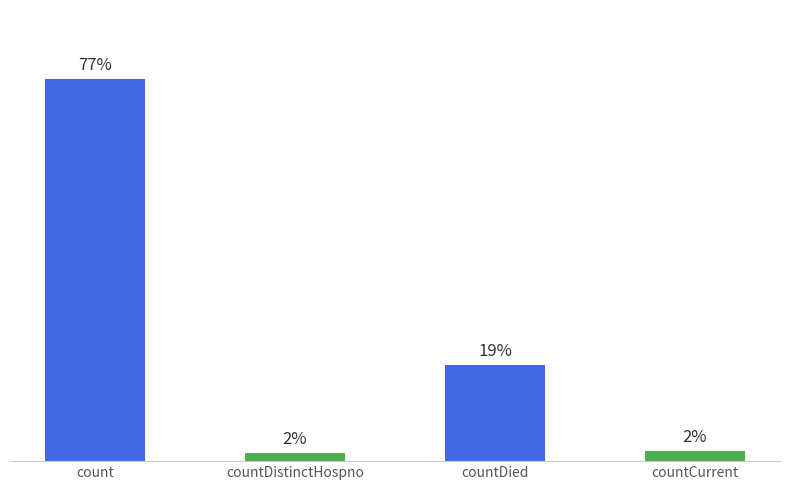

Does the chart contain any negative values?

No